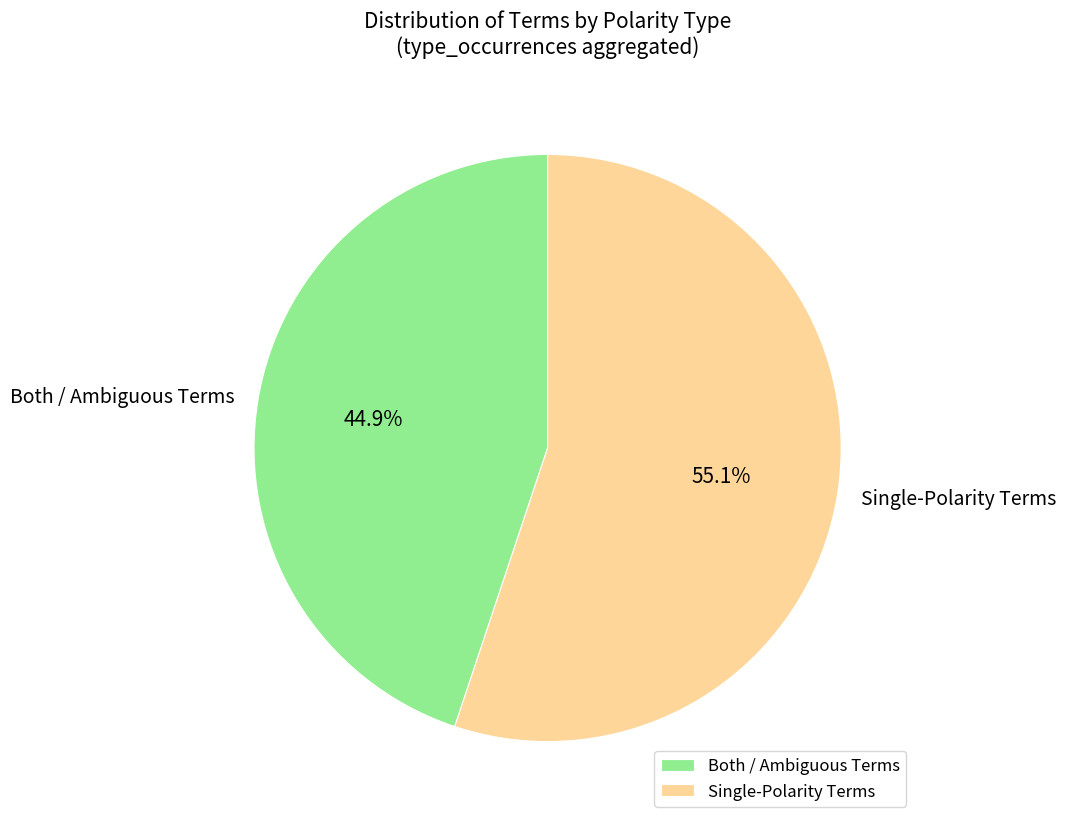

Is there a majority slice in this chart?

Yes